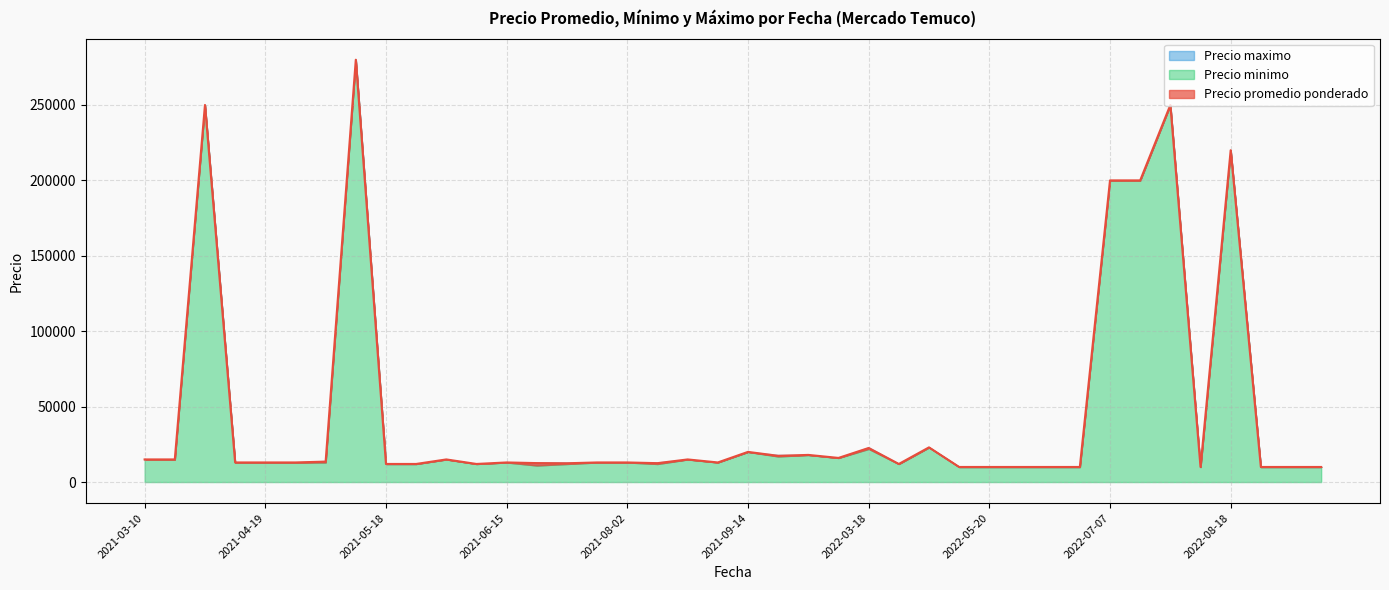

Which has a higher value, 2022-08-18 or 2021-08-20?

2022-08-18